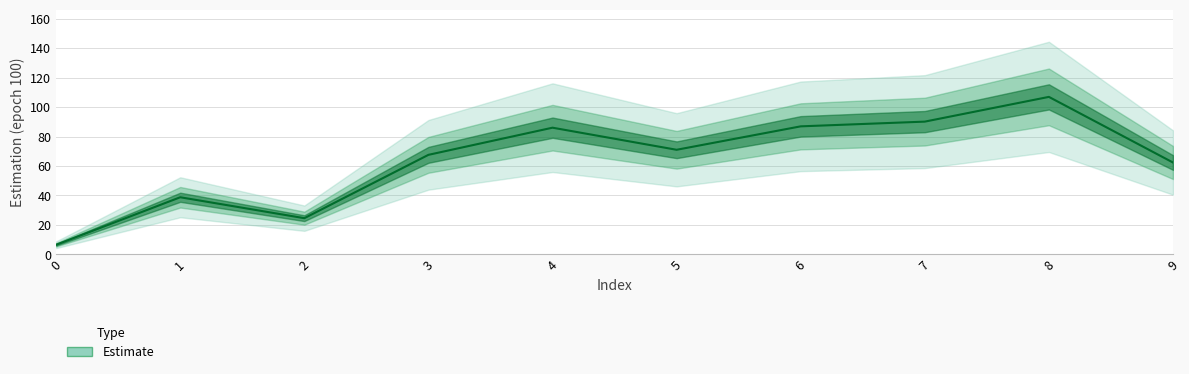

How many points are lower than both their immediate neighbors (excluding endpoints)?

2